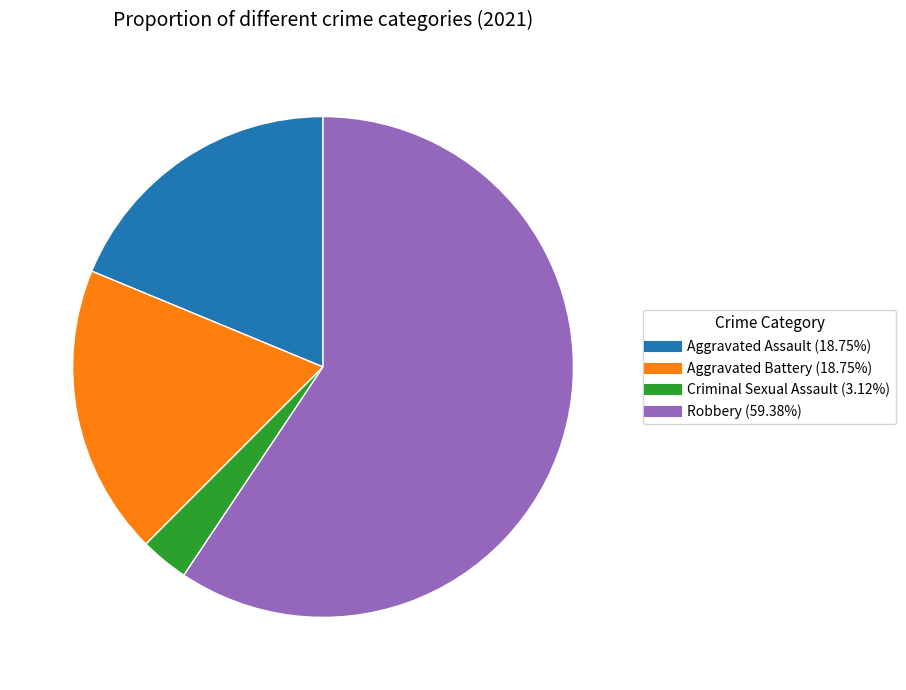

How many segments does this pie chart have?

4